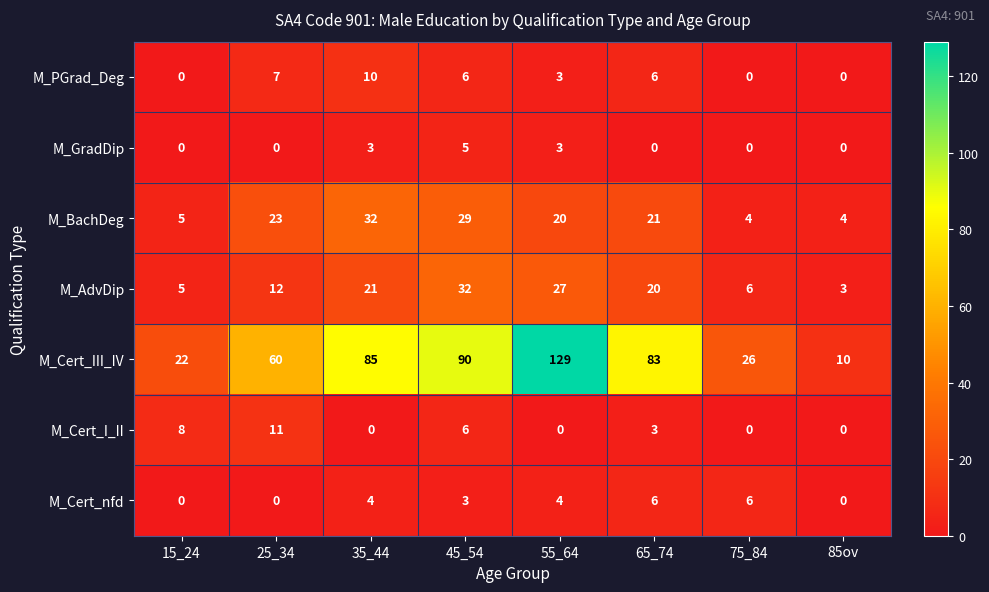

List the labels in order of M_Cert_III_IV value, largest first.

55_64, 45_54, 35_44, 65_74, 25_34, 75_84, 15_24, 85ov